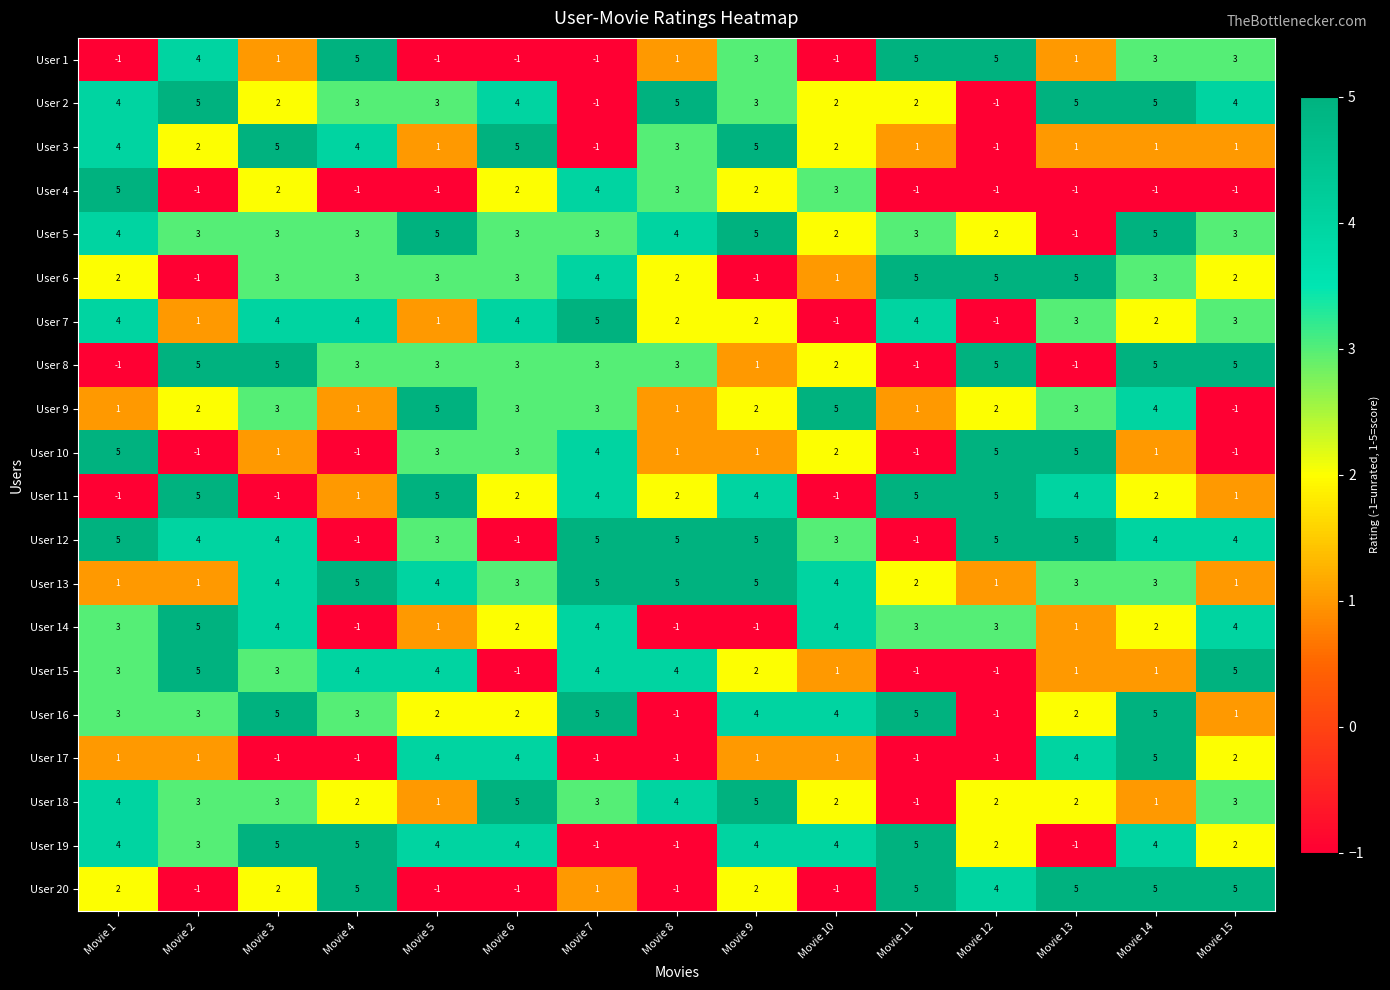

The User 18 series shows 0 at Movie 12. True or false?

False